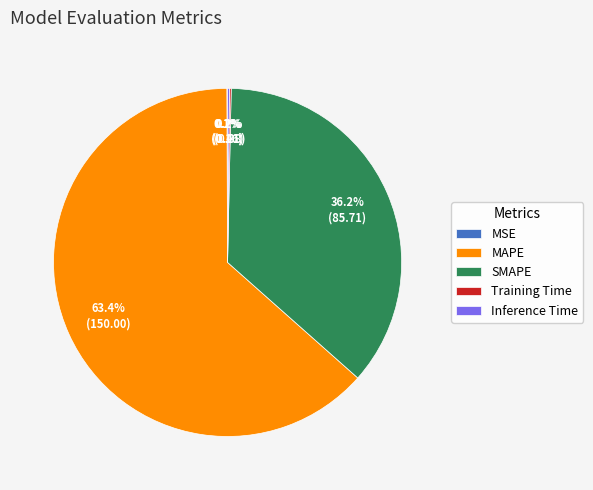

What is the majority slice?

MAPE